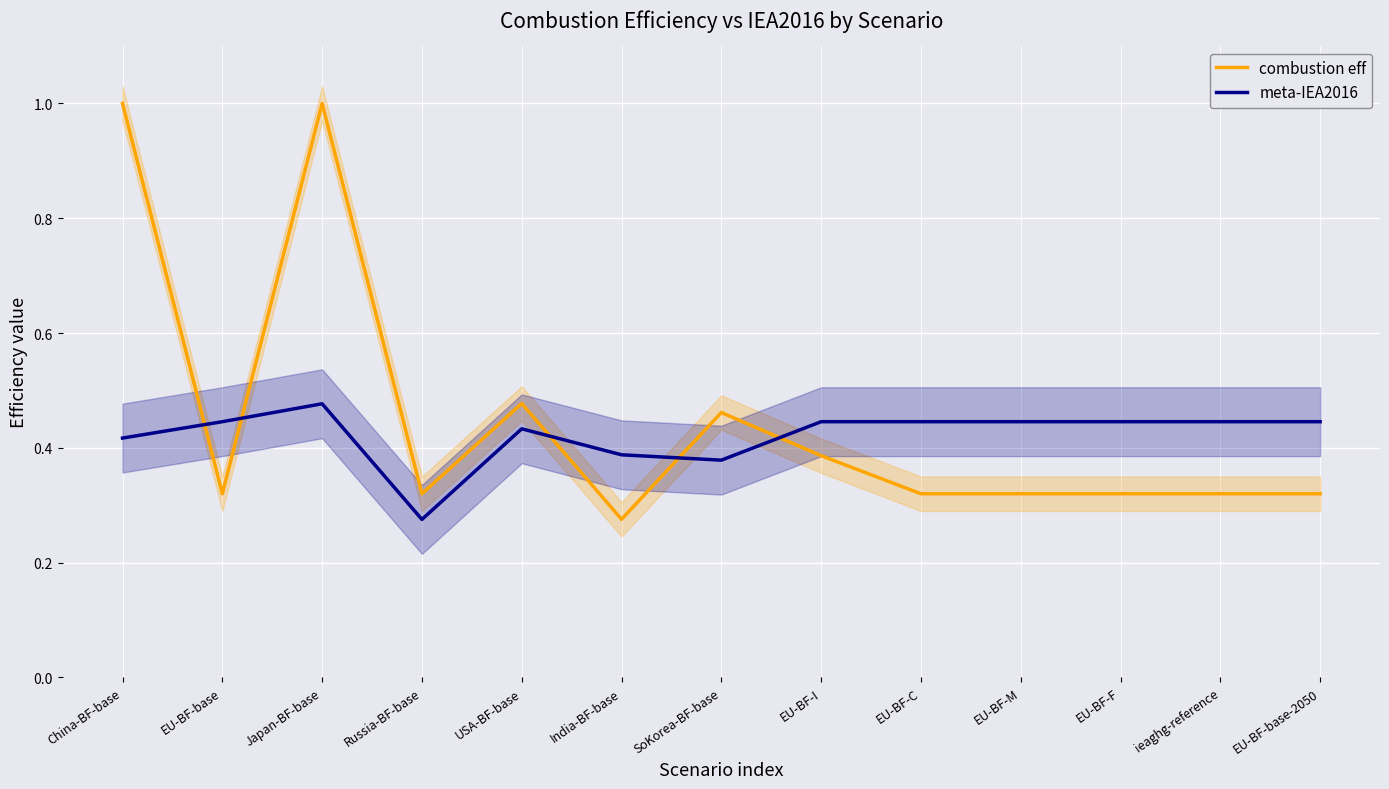

Which series ends up on top after the final intersection of combustion eff and meta-IEA2016?

meta-IEA2016